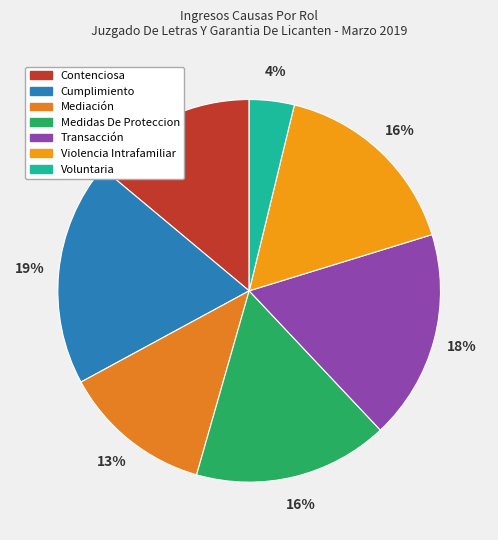

Is there any slice that represents more than half of the pie?

No